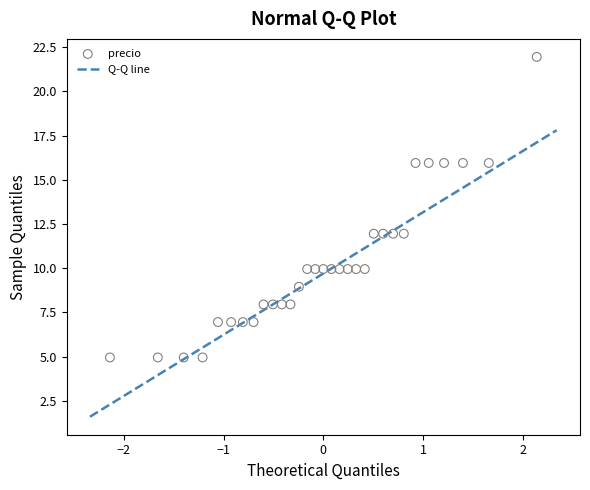

What is the range of Y values (max minus min)?

17.0